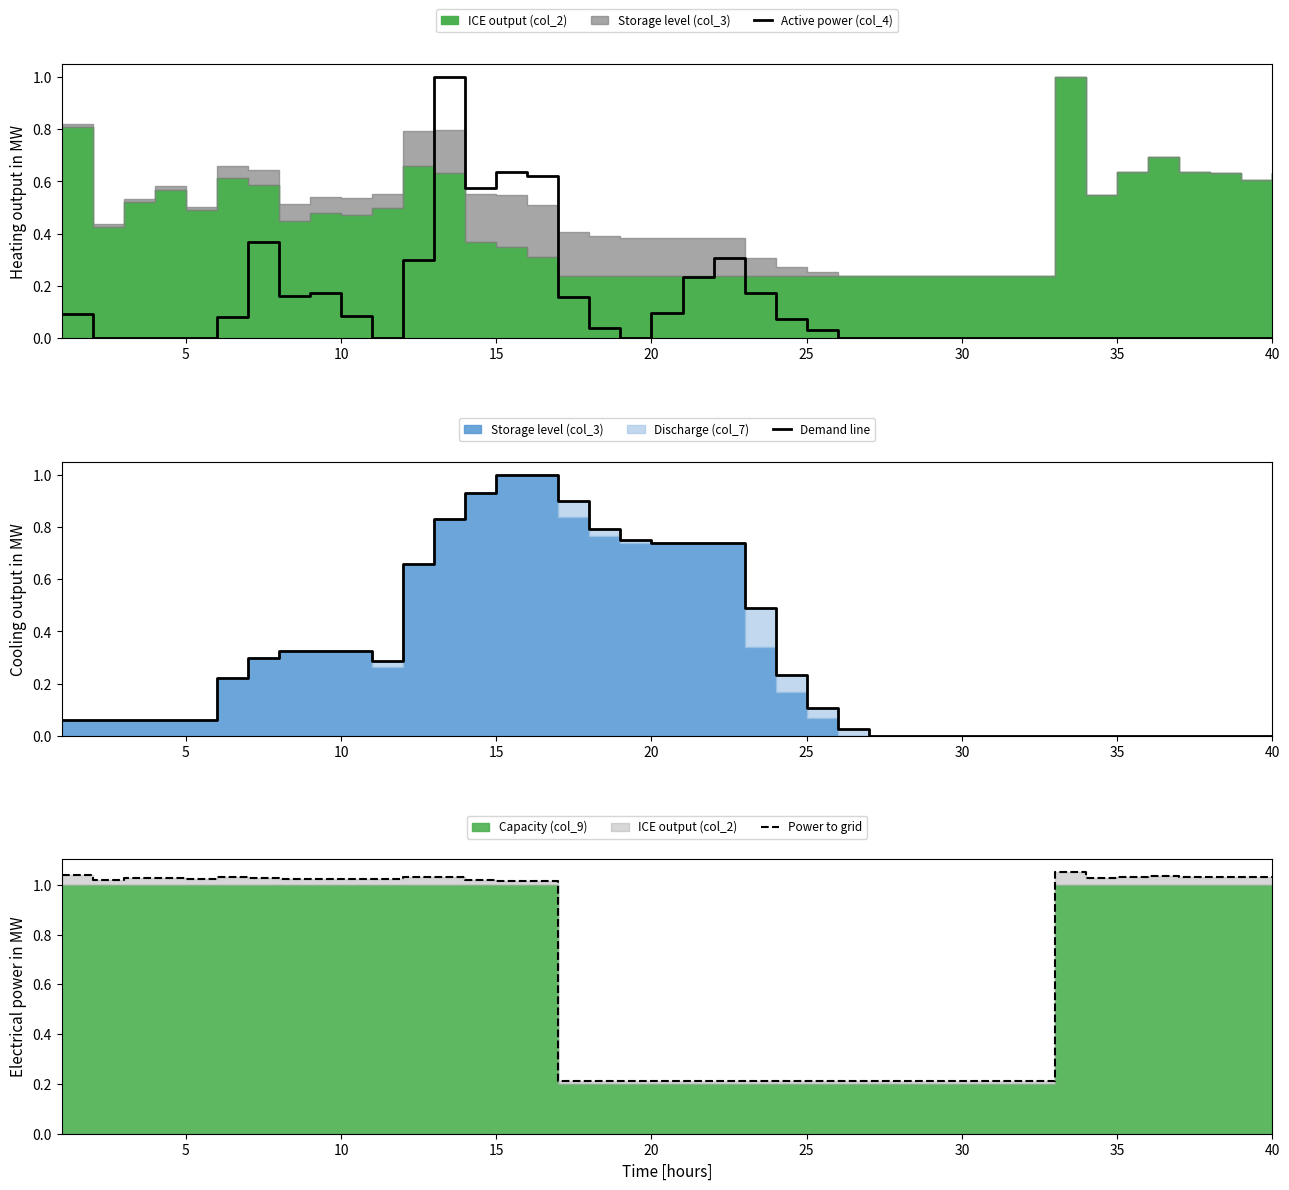

Reading left to right, extract all data points from this chart.

Active power (col_4): 0.1	0.0	0.0	0.0	0.0	0.1	0.4	0.2	0.2	0.1	0.0	0.3	1.0	0.6	0.6	0.6	0.2	0.0	0.0	0.1	0.2	0.3	0.2	0.1	0.0	0.0	0.0	0.0	0.0	0.0	0.0	0.0	0.0	0.0	0.0	0.0	0.0	0.0	0.0	0.0
Demand line: 0.1	0.1	0.1	0.1	0.1	0.2	0.3	0.3	0.3	0.3	0.3	0.7	0.8	0.9	1.0	1.0	0.9	0.8	0.7	0.7	0.7	0.7	0.5	0.2	0.1	0.0	0.0	0.0	0.0	0.0	0.0	0.0	0.0	0.0	0.0	0.0	0.0	0.0	0.0	0.0
Power to grid: 1.0	1.0	1.0	1.0	1.0	1.0	1.0	1.0	1.0	1.0	1.0	1.0	1.0	1.0	1.0	1.0	0.2	0.2	0.2	0.2	0.2	0.2	0.2	0.2	0.2	0.2	0.2	0.2	0.2	0.2	0.2	0.2	1.1	1.0	1.0	1.0	1.0	1.0	1.0	1.0